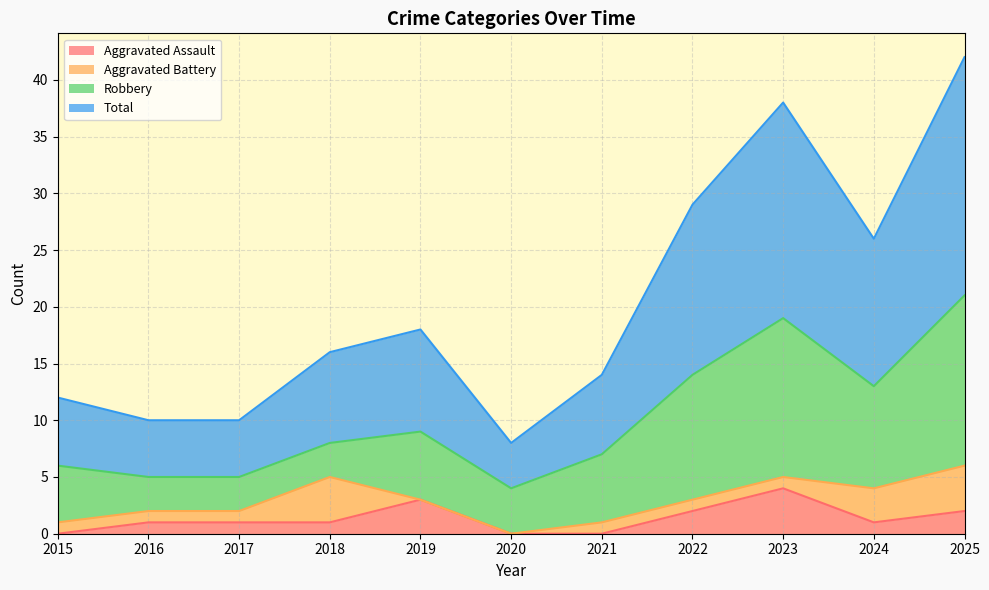

The Aggravated Assault series shows 3 at 2019. True or false?

True